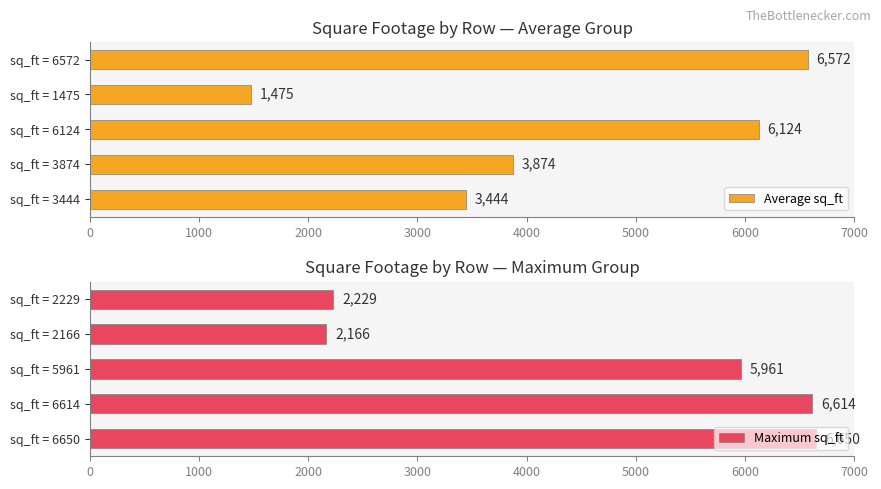

Where is Average sq_ft nearest to the value 4023?

sq_ft = 3874